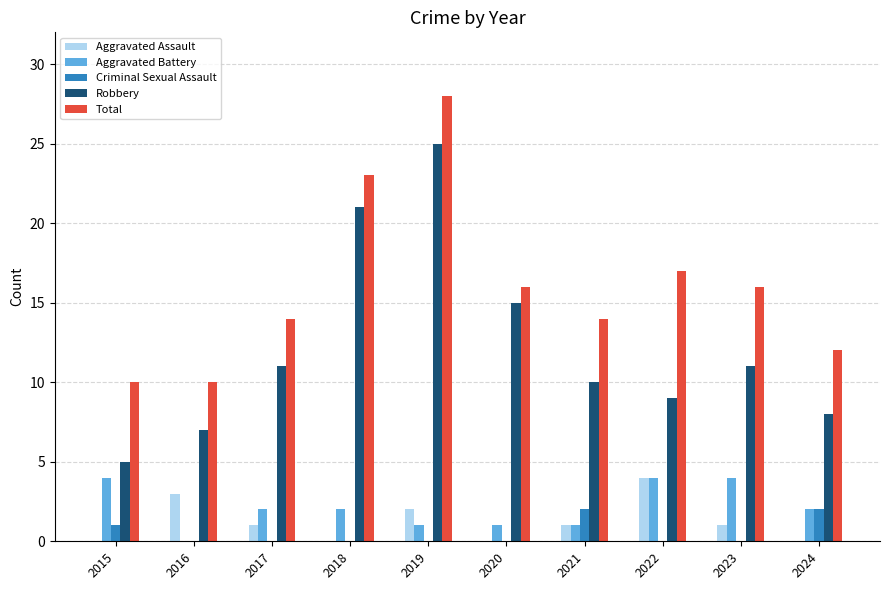

What is the maximum value for Robbery?

25